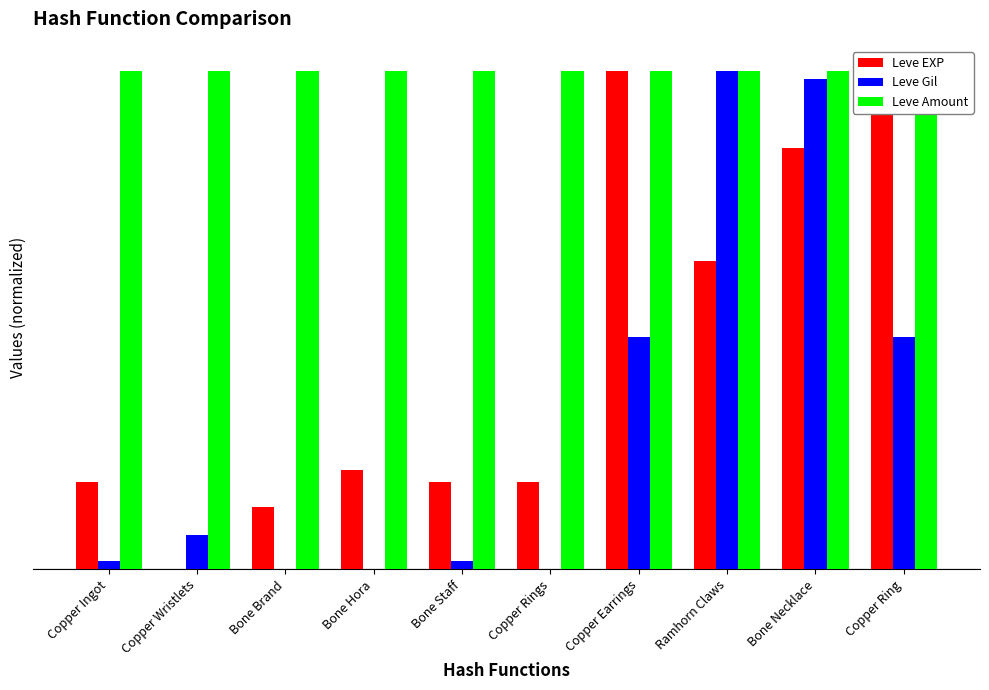

Which series has the largest total across all categories?

Leve Amount